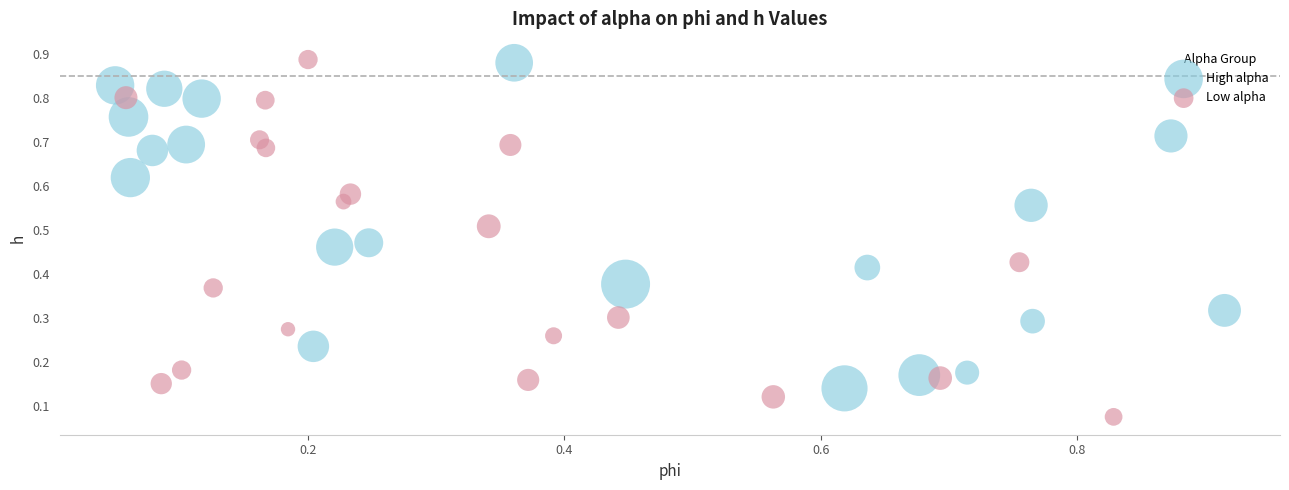

Which series has the widest spread of Y values?

Low alpha